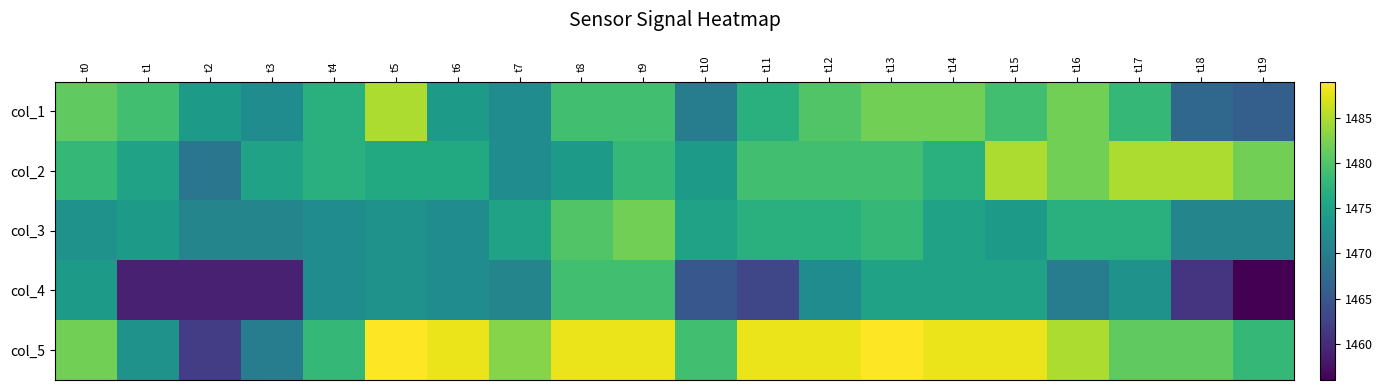

Reading right to left, what are all the values shown in this chart?

col_1: t19=1466	t18=1467	t17=1478	t16=1482	t15=1479	t14=1482	t13=1482	t12=1480	t11=1477	t10=1470	t9=1479	t8=1479	t7=1472	t6=1474	t5=1485	t4=1477	t3=1472	t2=1474	t1=1479	t0=1481
col_2: t19=1482	t18=1485	t17=1485	t16=1482	t15=1485	t14=1477	t13=1479	t12=1479	t11=1479	t10=1474	t9=1478	t8=1474	t7=1472	t6=1476	t5=1476	t4=1477	t3=1475	t2=1469	t1=1475	t0=1478
col_3: t19=1471	t18=1471	t17=1477	t16=1477	t15=1474	t14=1475	t13=1478	t12=1477	t11=1477	t10=1475	t9=1482	t8=1480	t7=1475	t6=1472	t5=1473	t4=1472	t3=1471	t2=1471	t1=1474	t0=1473
col_4: t19=1456	t18=1461	t17=1473	t16=1470	t15=1475	t14=1475	t13=1475	t12=1472	t11=1463	t10=1465	t9=1479	t8=1479	t7=1471	t6=1472	t5=1473	t4=1472	t3=1459	t2=1459	t1=1459	t0=1474
col_5: t19=1478	t18=1481	t17=1481	t16=1485	t15=1488	t14=1488	t13=1489	t12=1488	t11=1488	t10=1479	t9=1488	t8=1488	t7=1483	t6=1488	t5=1489	t4=1478	t3=1470	t2=1462	t1=1473	t0=1482